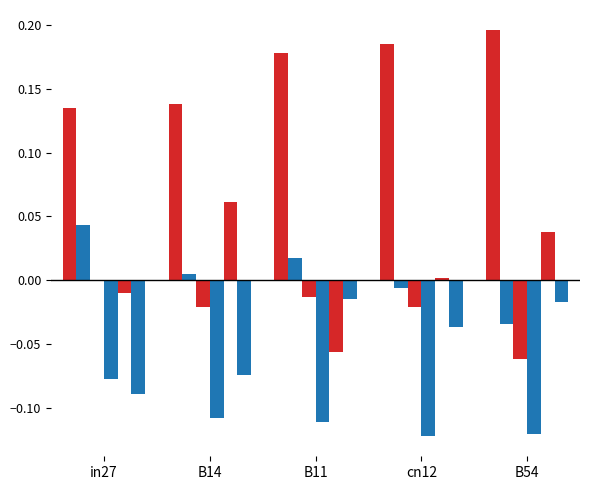

Are the bars horizontal?

No